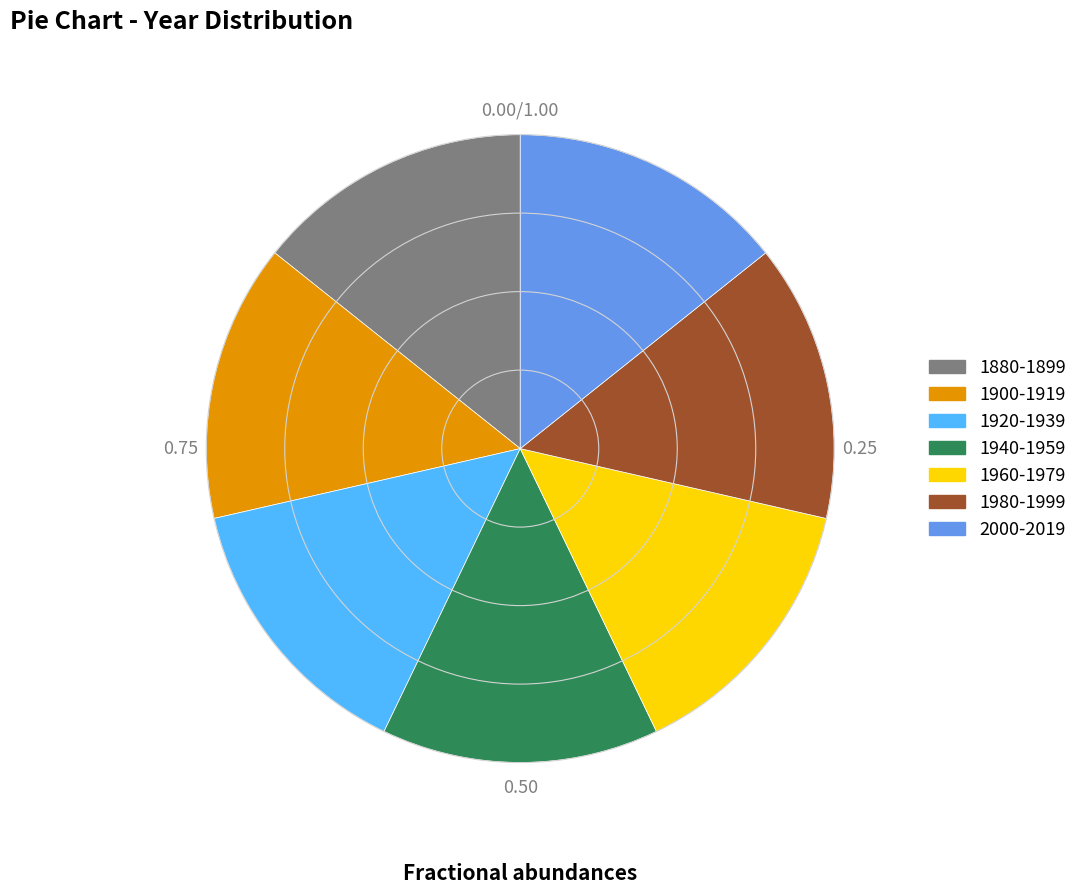

Combined, do 2000-2019 and 1880-1899 account for over 50%?

No